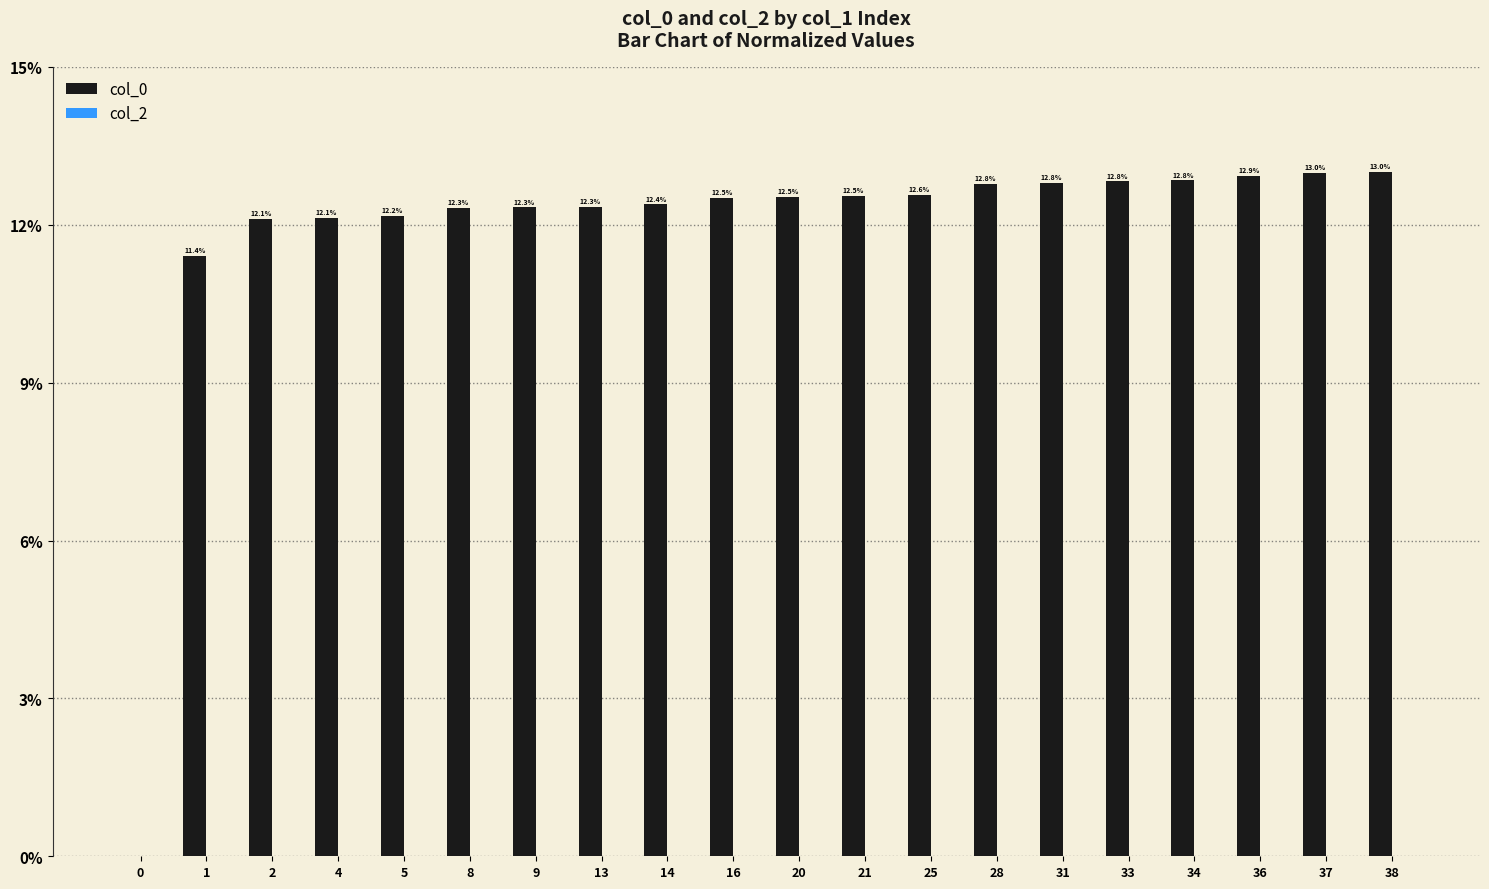

Reading left to right, transcribe all the data shown in this chart.

0=0.0	1=11.4	2=12.1	4=12.1	5=12.2	8=12.3	9=12.3	13=12.3	14=12.4	16=12.5	20=12.5	21=12.5	25=12.6	28=12.8	31=12.8	33=12.8	34=12.8	36=12.9	37=13.0	38=13.0